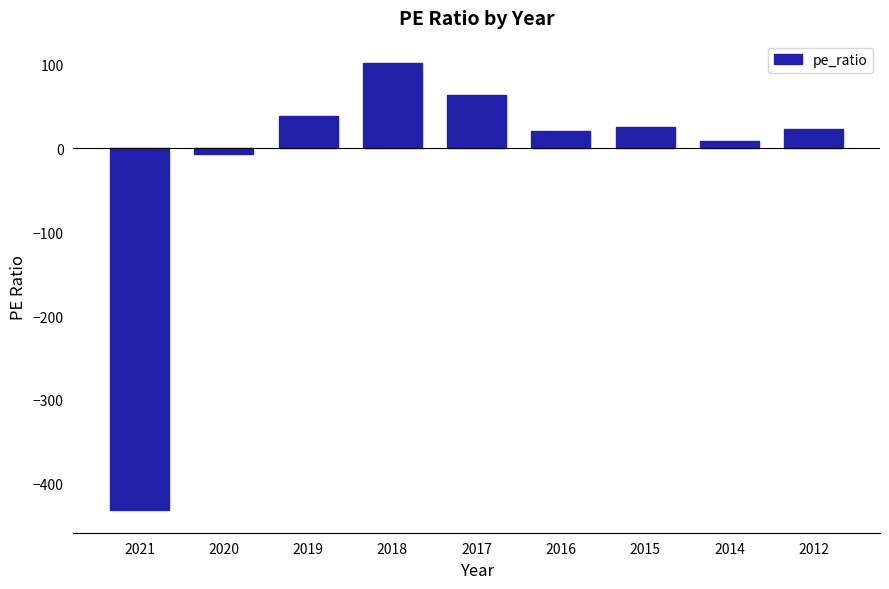

How many values are below 23?

4